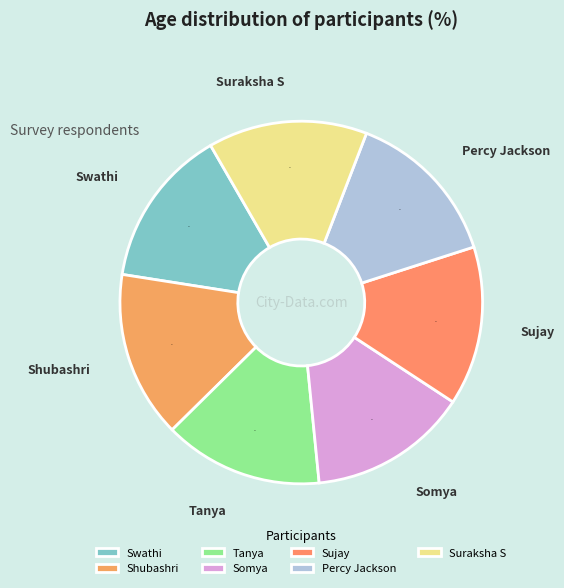

What is the ratio of the value at Somya to the value at Sujay?

1.0